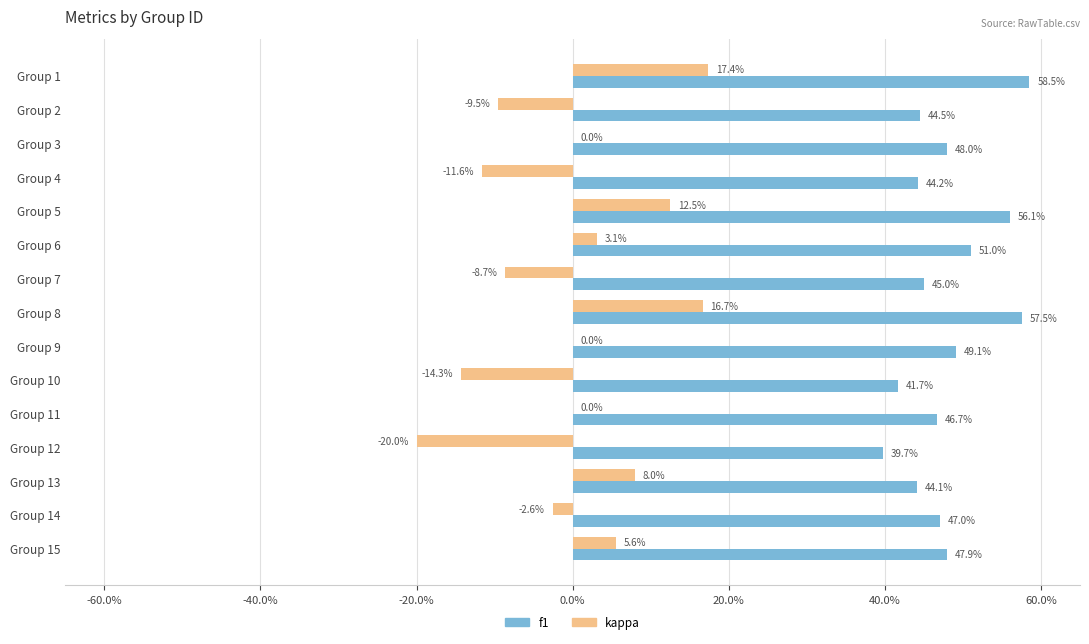

What are all the series names shown in the legend?

f1, kappa